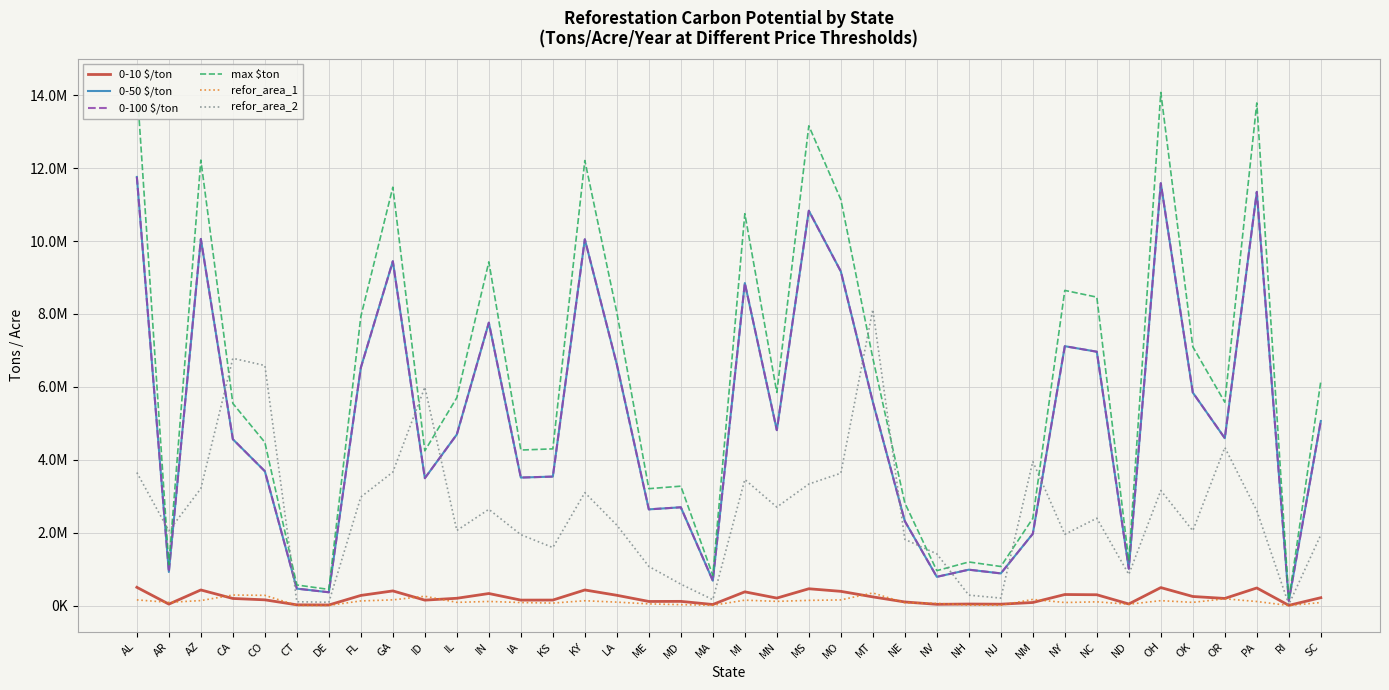

True or false: 0-100 $/ton and 0-50 $/ton intersect in this chart.

False